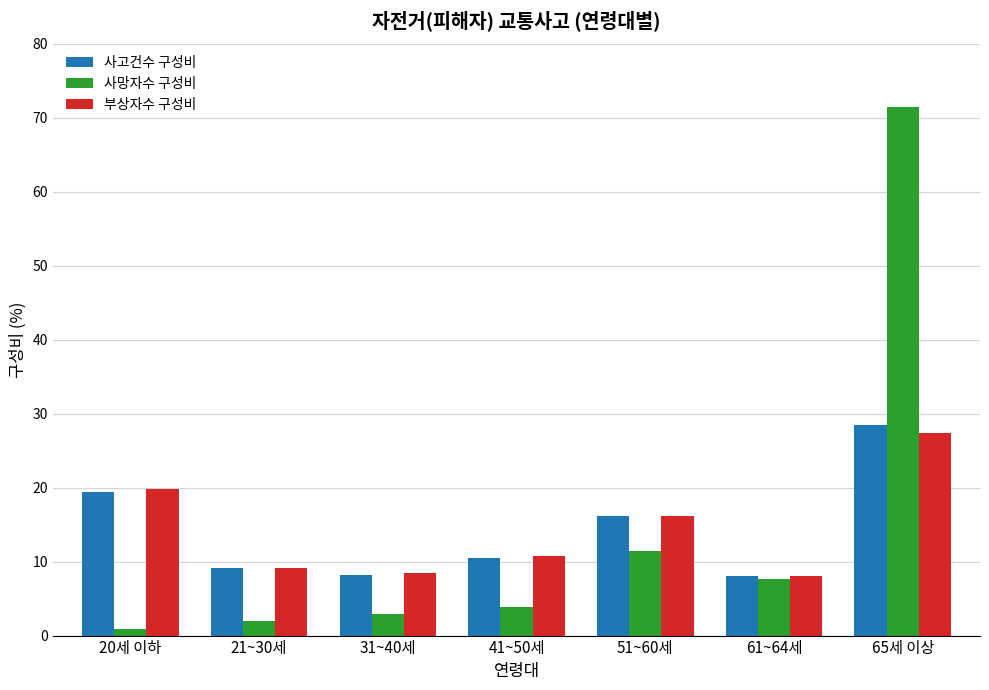

At 65세 이상, list the series in order from largest to smallest.

사망자수 구성비, 사고건수 구성비, 부상자수 구성비